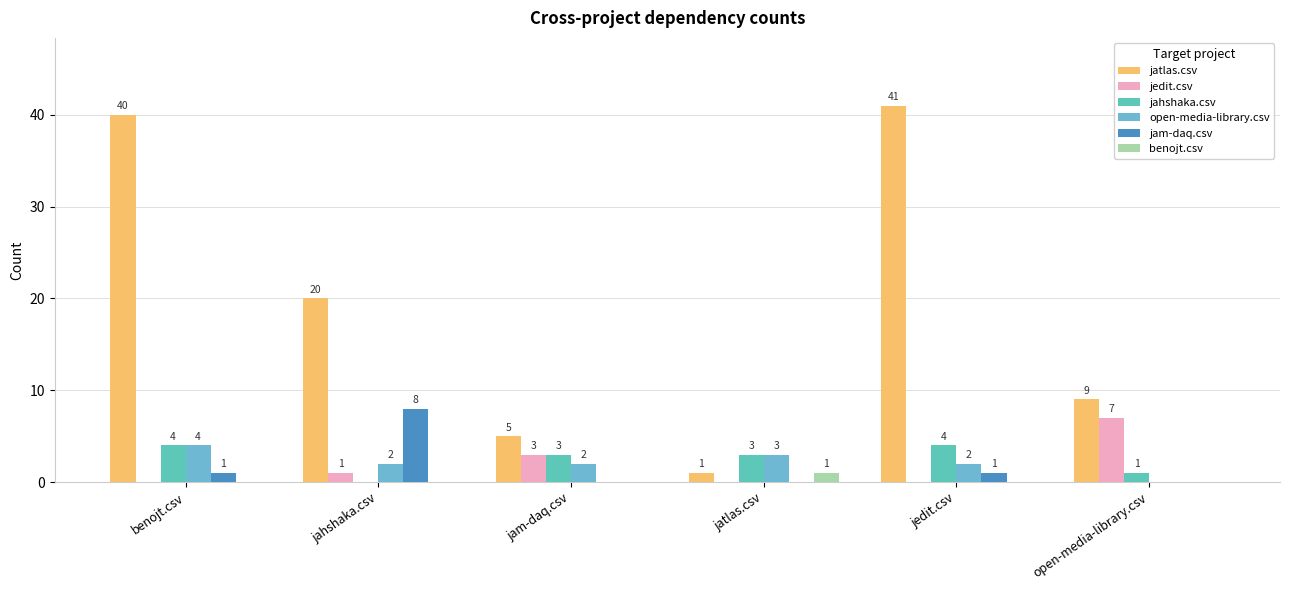

Reading left to right, what are all the values shown in this chart?

jatlas.csv: benojt.csv=40	jahshaka.csv=20	jam-daq.csv=5	jatlas.csv=1	jedit.csv=41	open-media-library.csv=9
jedit.csv: benojt.csv=0	jahshaka.csv=1	jam-daq.csv=3	jatlas.csv=0	jedit.csv=0	open-media-library.csv=7
jahshaka.csv: benojt.csv=4	jahshaka.csv=0	jam-daq.csv=3	jatlas.csv=3	jedit.csv=4	open-media-library.csv=1
open-media-library.csv: benojt.csv=4	jahshaka.csv=2	jam-daq.csv=2	jatlas.csv=3	jedit.csv=2	open-media-library.csv=0
jam-daq.csv: benojt.csv=1	jahshaka.csv=8	jam-daq.csv=0	jatlas.csv=0	jedit.csv=1	open-media-library.csv=0
benojt.csv: benojt.csv=0	jahshaka.csv=0	jam-daq.csv=0	jatlas.csv=1	jedit.csv=0	open-media-library.csv=0